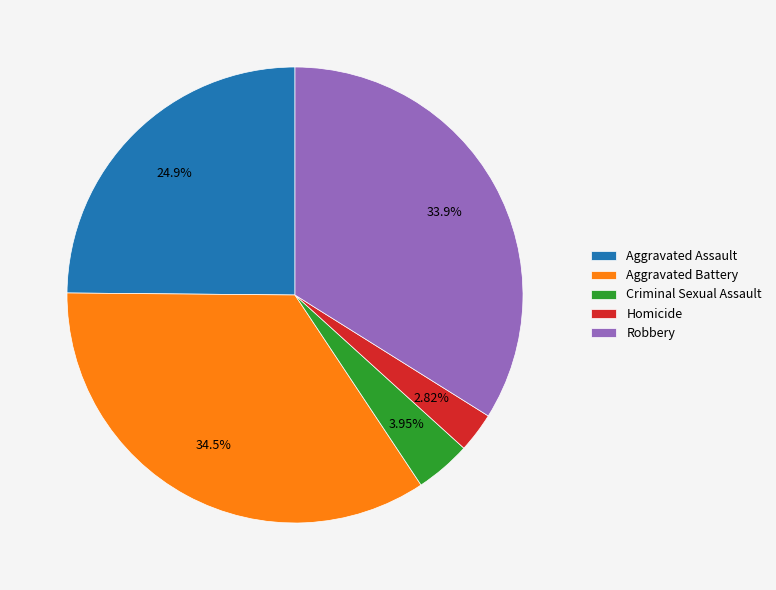

To the nearest percent, what percentage of the pie is Robbery?

34%